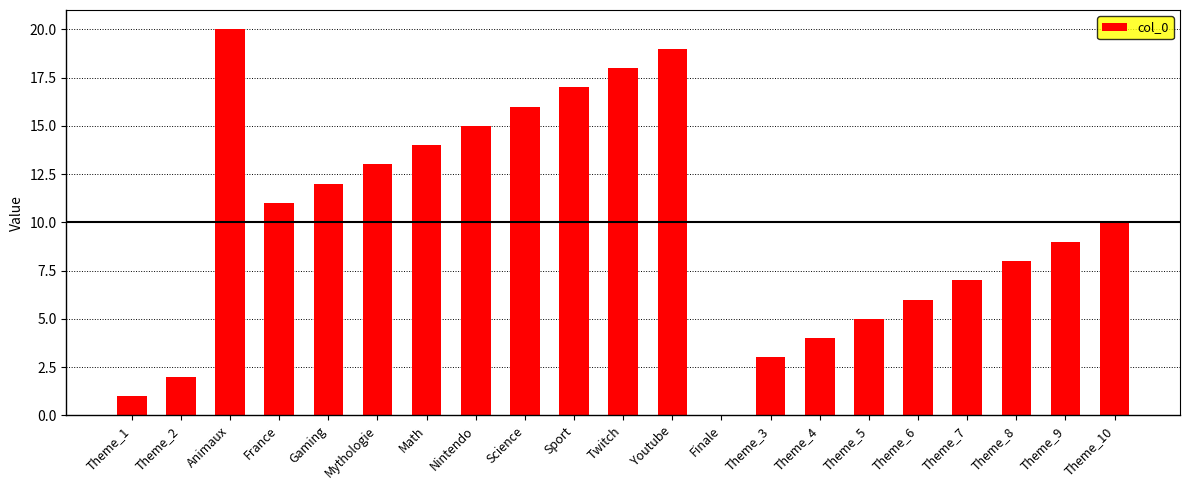

What is the sum of all values?

210